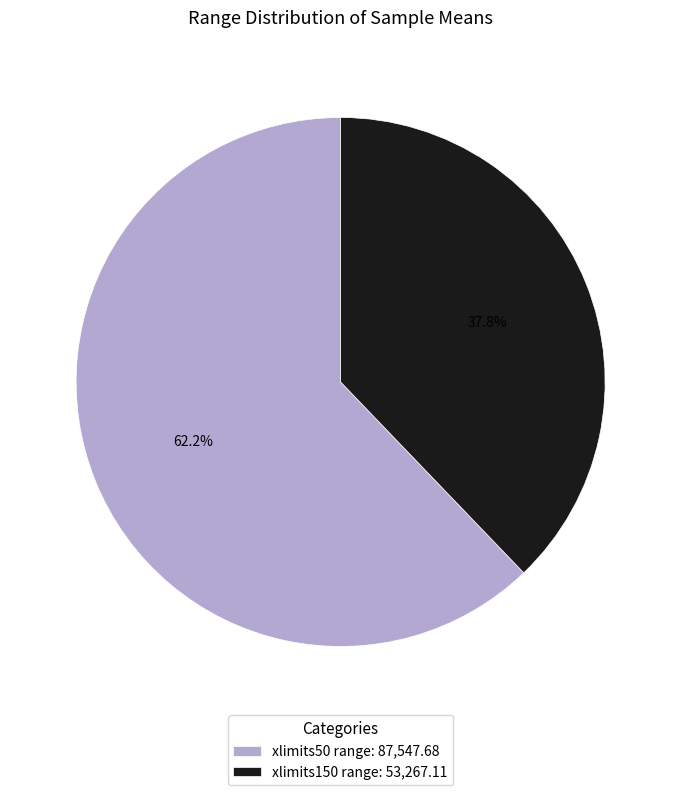

True or false: xlimits50 range accounts for 72% of the total.

False